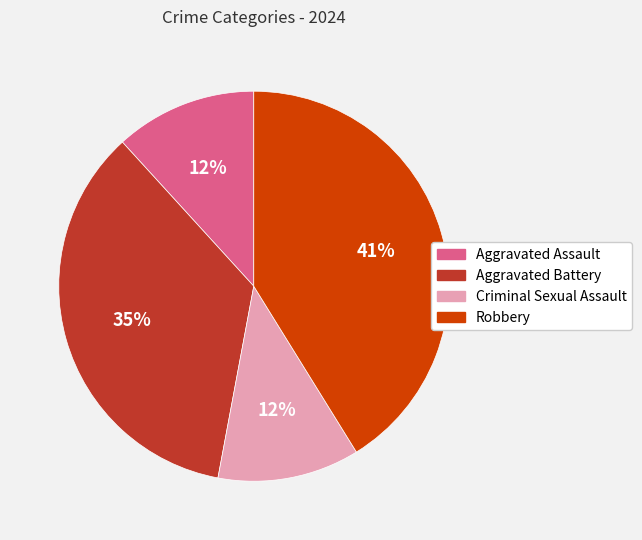

The Aggravated Battery slice represents 28% of the pie. True or false?

False